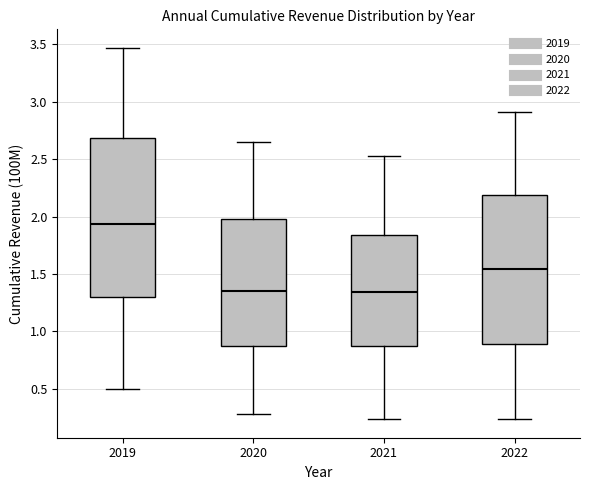

Reading left to right, transcribe this box plot: for each box, give where its median line is, the range the box spans, and where its two whiskers end, as read against the y-axis. The values are not printed on the chart, so give them approximately, as read against the axis.

2019: median 1.95, box 1.30 to 2.70, whiskers 0.50 to 3.45
2020: median 1.35, box 0.90 to 2.00, whiskers 0.30 to 2.65
2021: median 1.35, box 0.85 to 1.85, whiskers 0.25 to 2.55
2022: median 1.55, box 0.90 to 2.20, whiskers 0.25 to 2.90